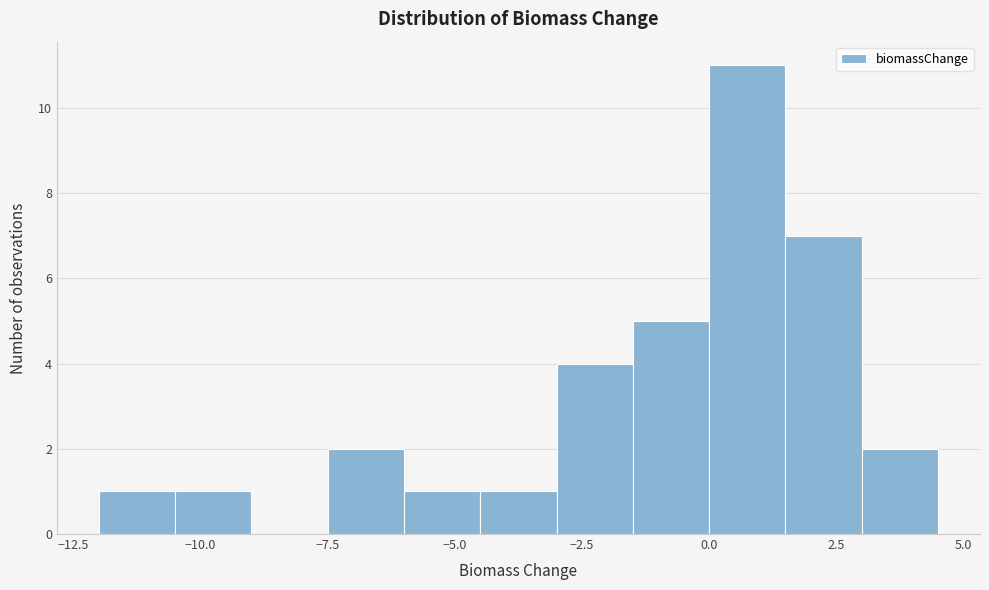

Read against the x-axis, roughly where is the centre of the tallest bar?

1.0